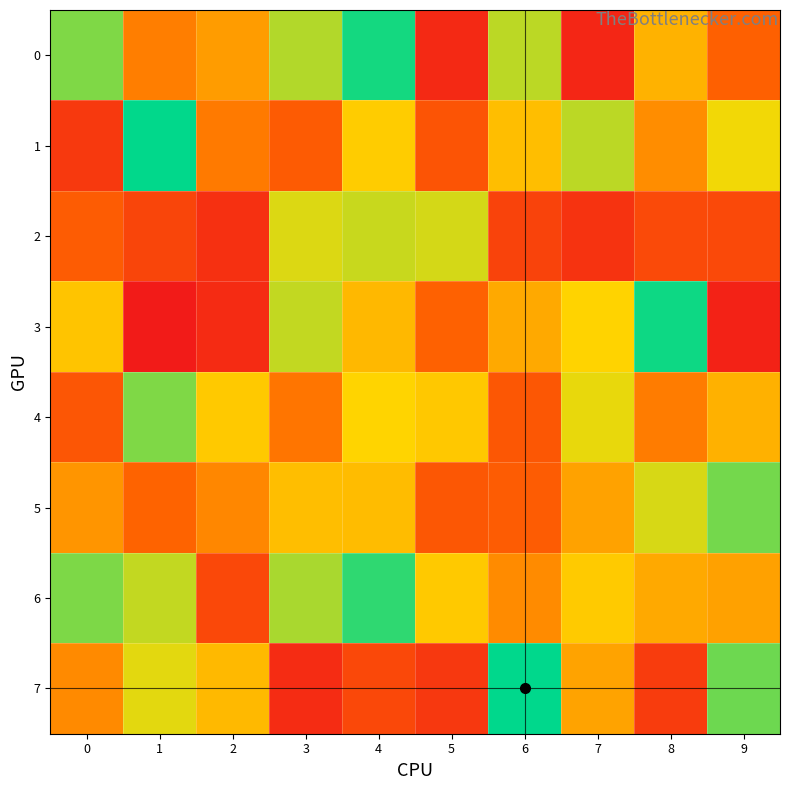

What is the minimum value shown in the chart?

10942